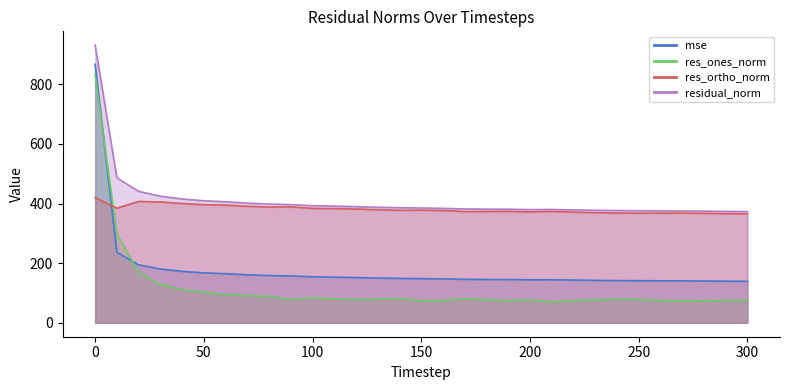

What is the sum of all res_ortho_norm values?

11815.6